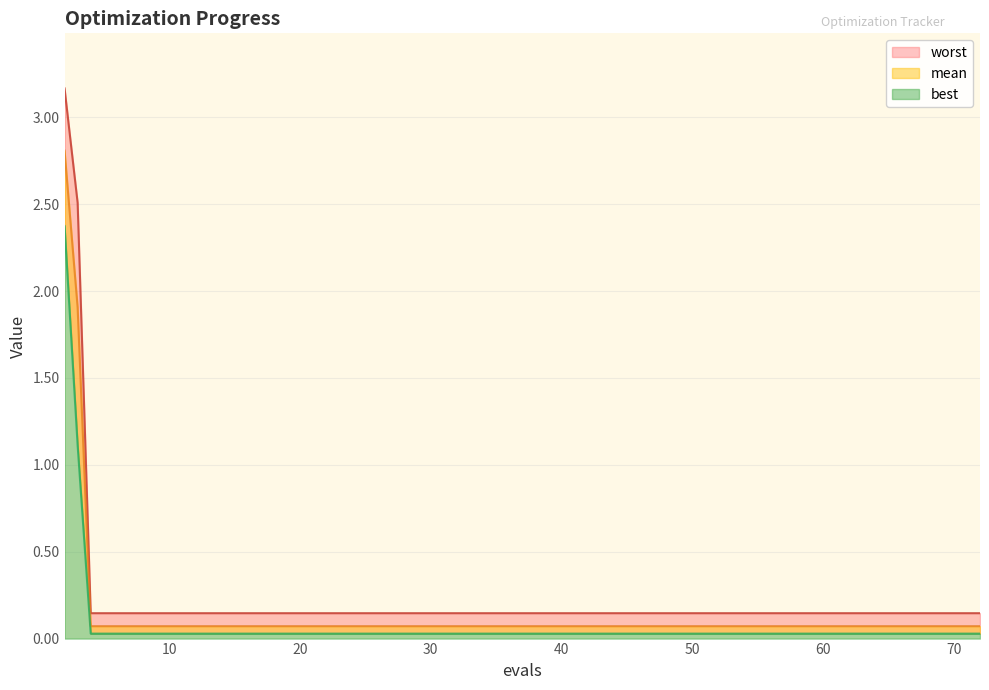

Rank the categories by worst value from highest to lowest.

2, 3, 4, 8, 12, 16, 20, 24, 28, 32, 36, 40, 44, 48, 52, 56, 60, 64, 68, 72